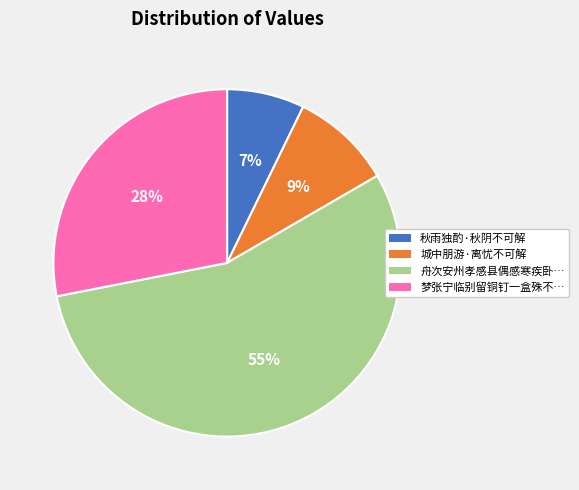

To the nearest percent, what is the difference between the largest and smallest slice percentages?

48%